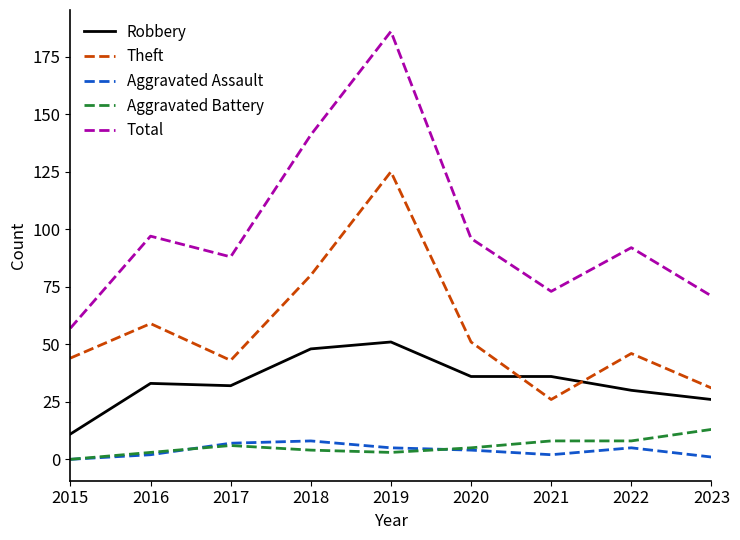

Rank the series by their maximum value, from highest to lowest.

Total, Theft, Robbery, Aggravated Battery, Aggravated Assault